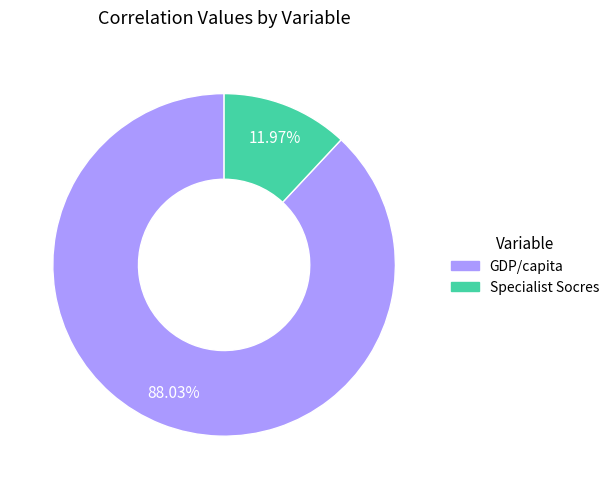

To the nearest percent, what is the average slice percentage?

50%